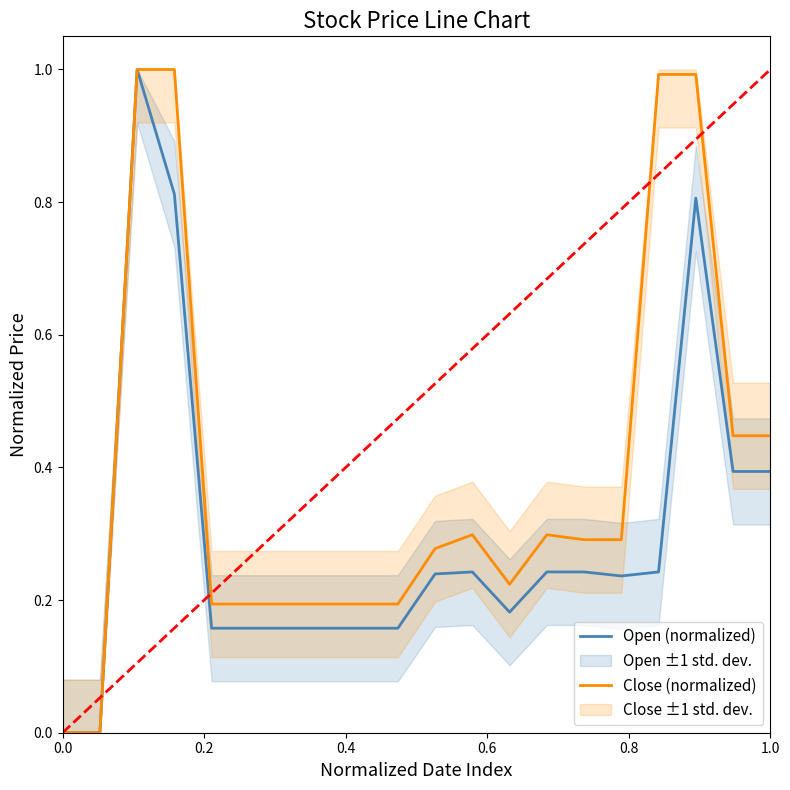

What is the average value of the Open (normalized) series?

0.3